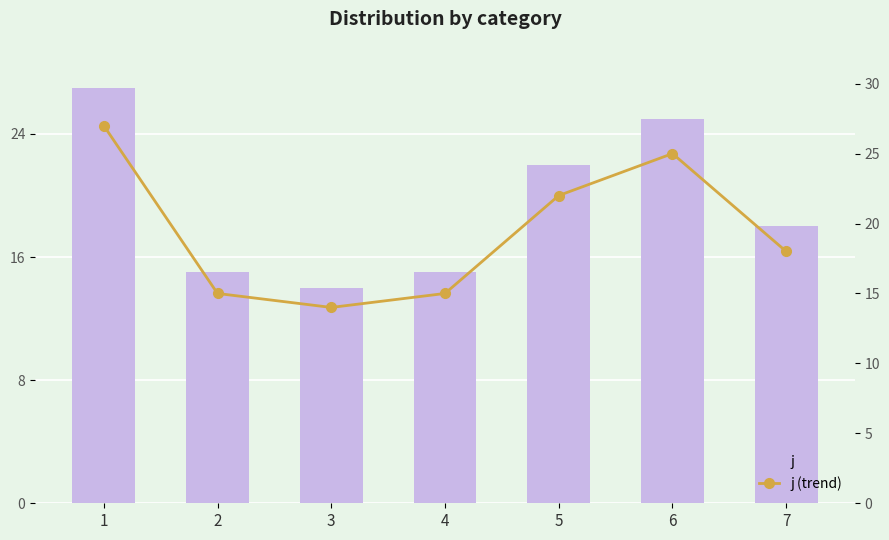

At how many categories does at least one series exceed 18?

3